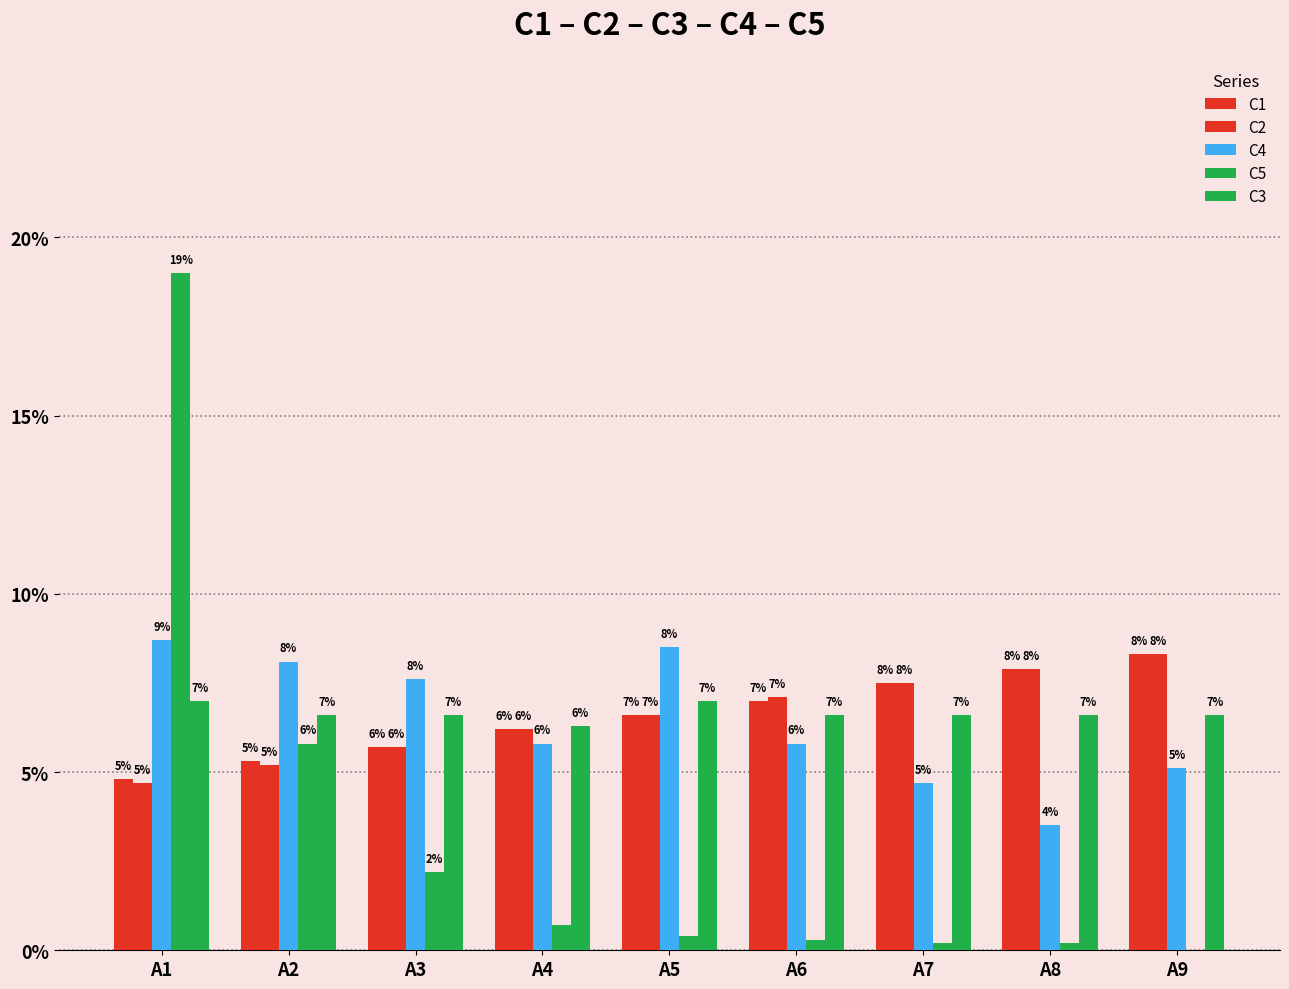

Which series has the largest range (max minus min)?

C5